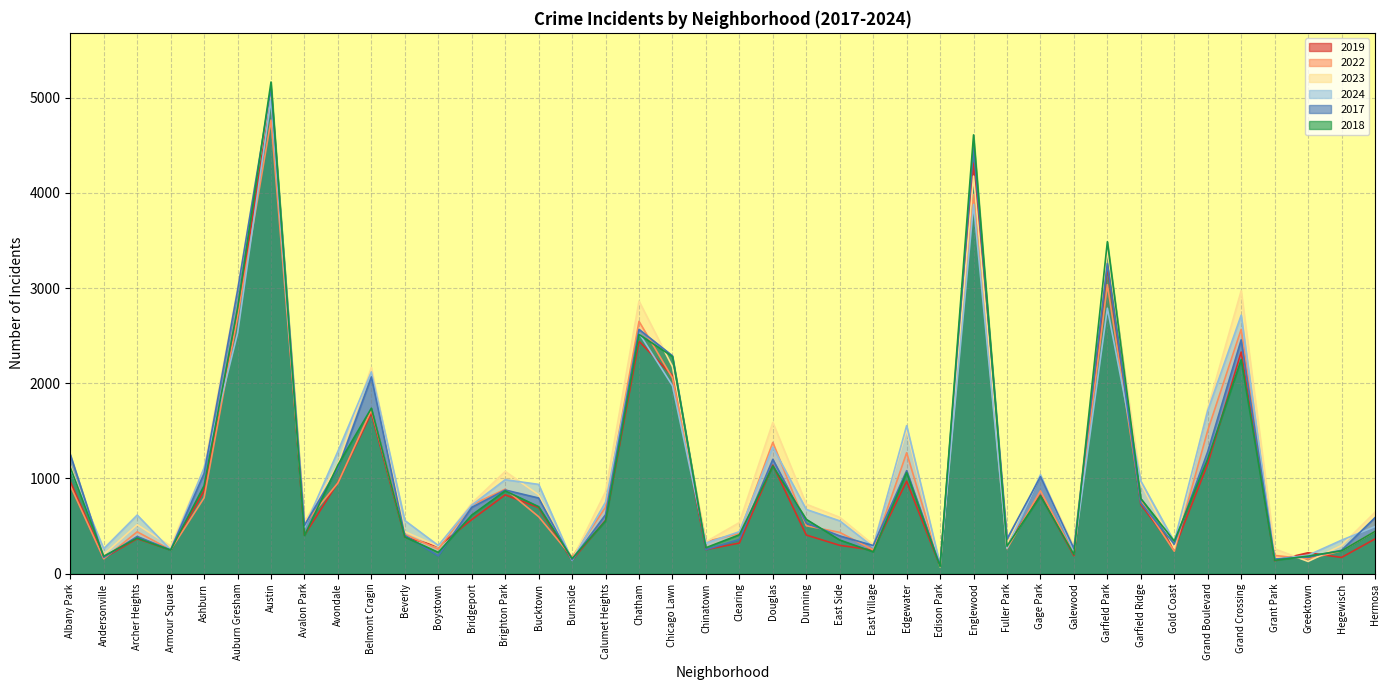

Which series ends up on top after the final intersection of 2024 and 2022?

2024